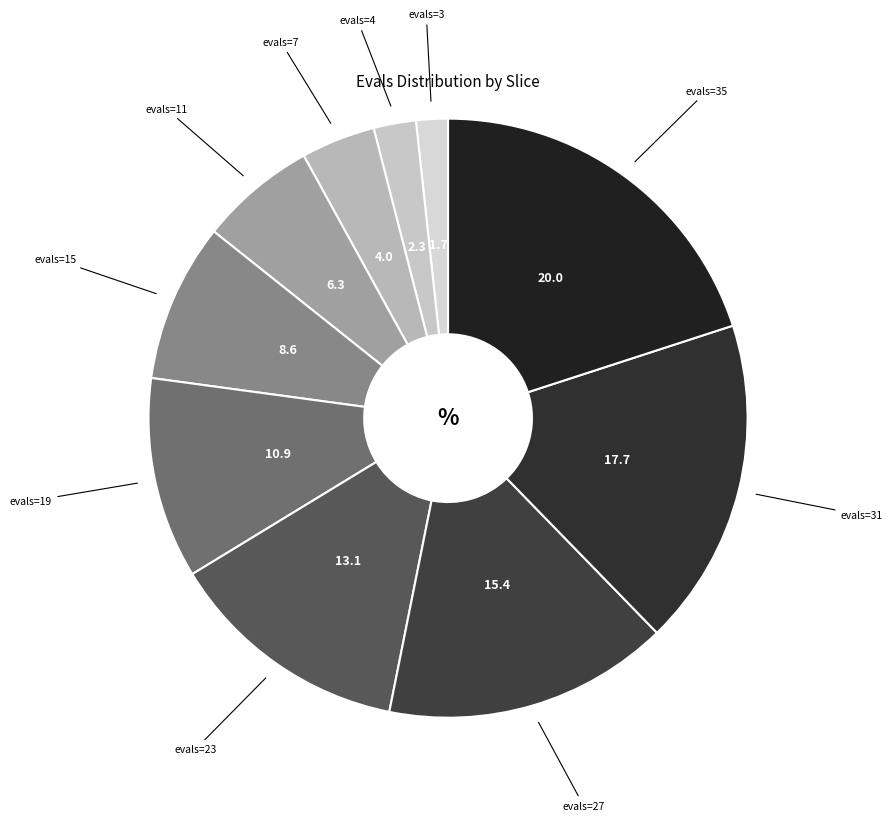

How many segments does this pie chart have?

10